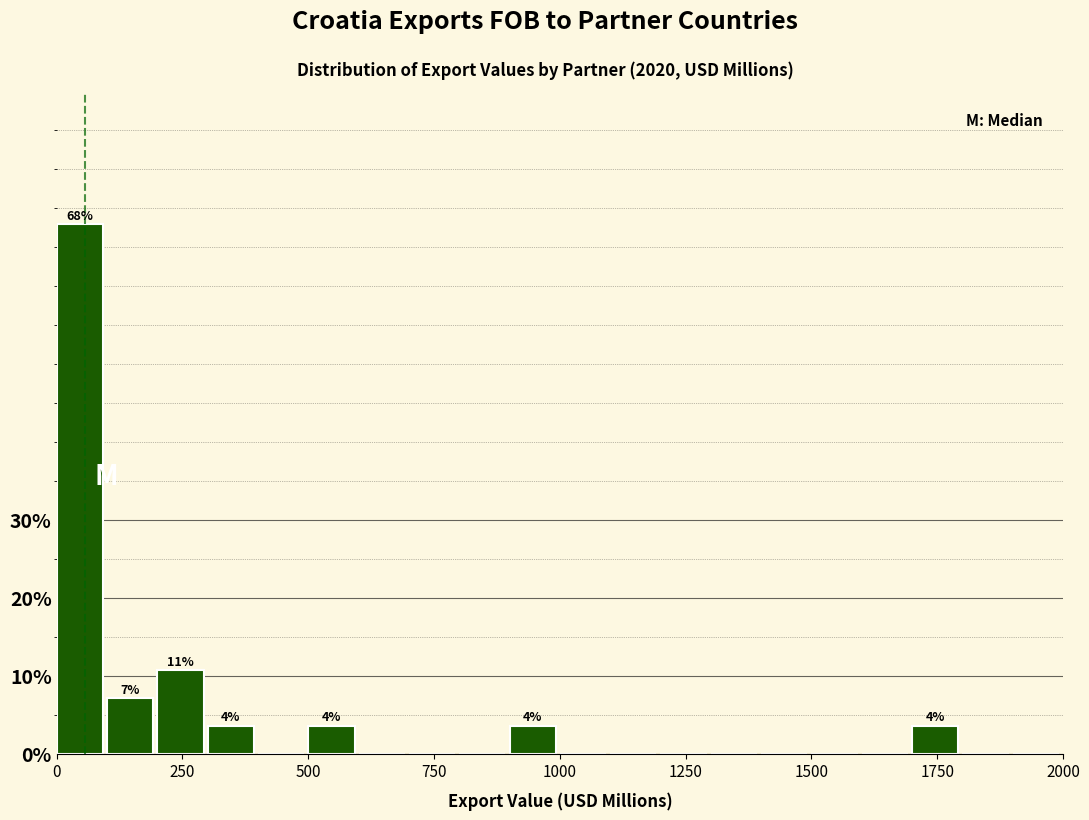

Around what value on the x-axis is the tallest bar? Give the approximate position of its centre, as read against the axis.

50